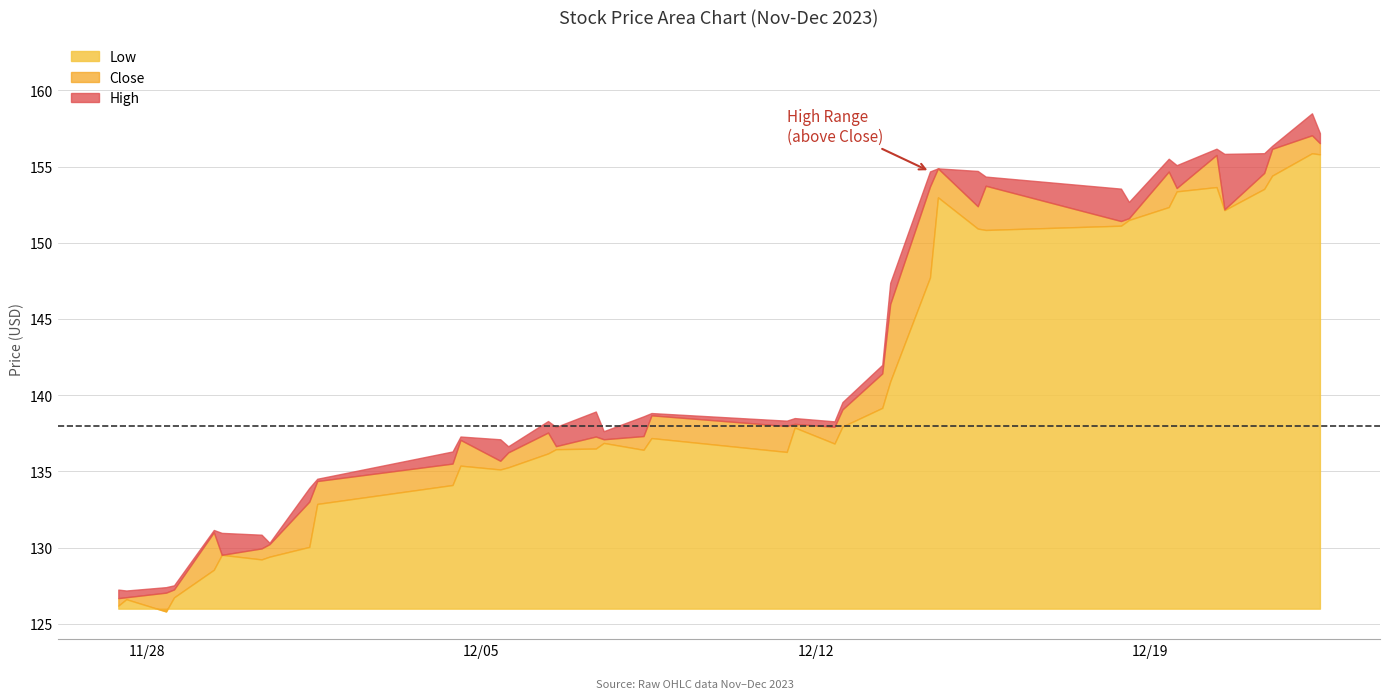

Does the chart have visible grid lines?

Yes